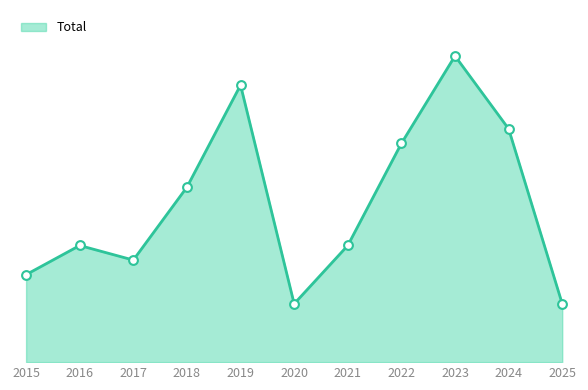

Does the chart have visible grid lines?

No